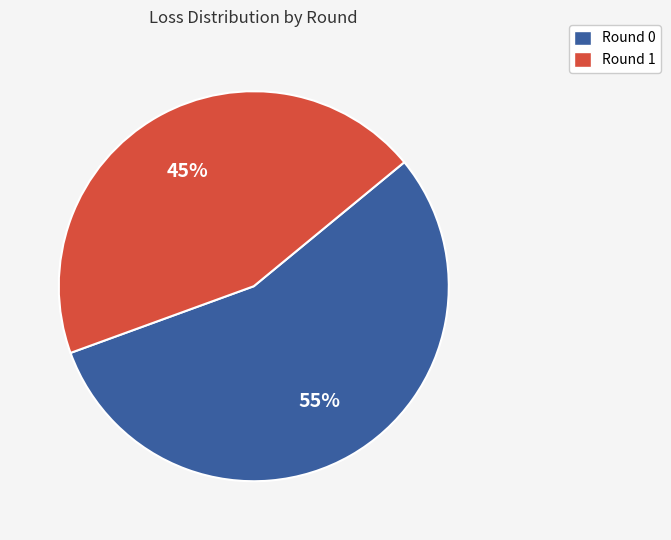

What is the largest slice in the pie chart?

Round 0